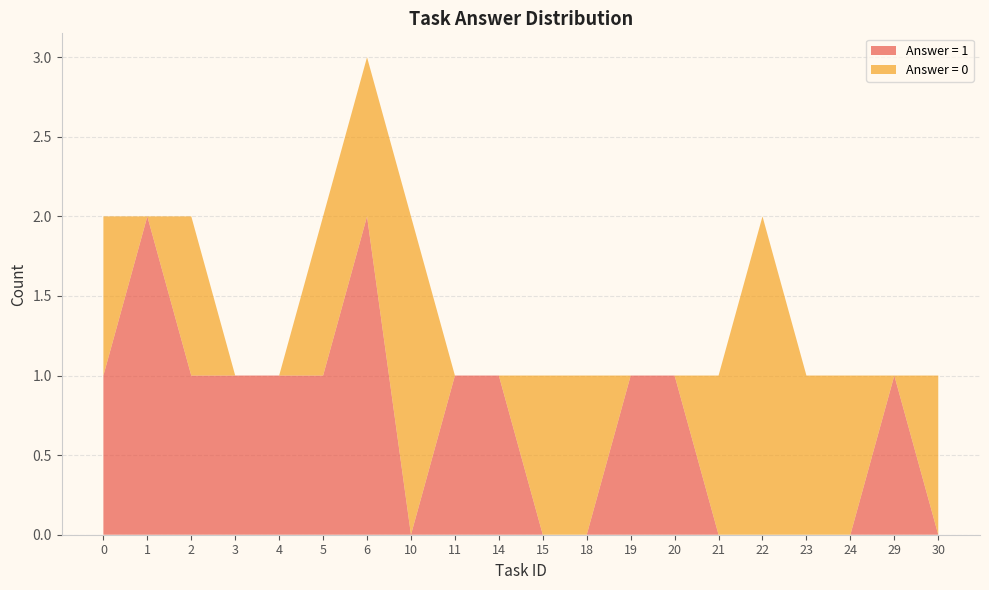

At which category is the sum across all series the highest?

6